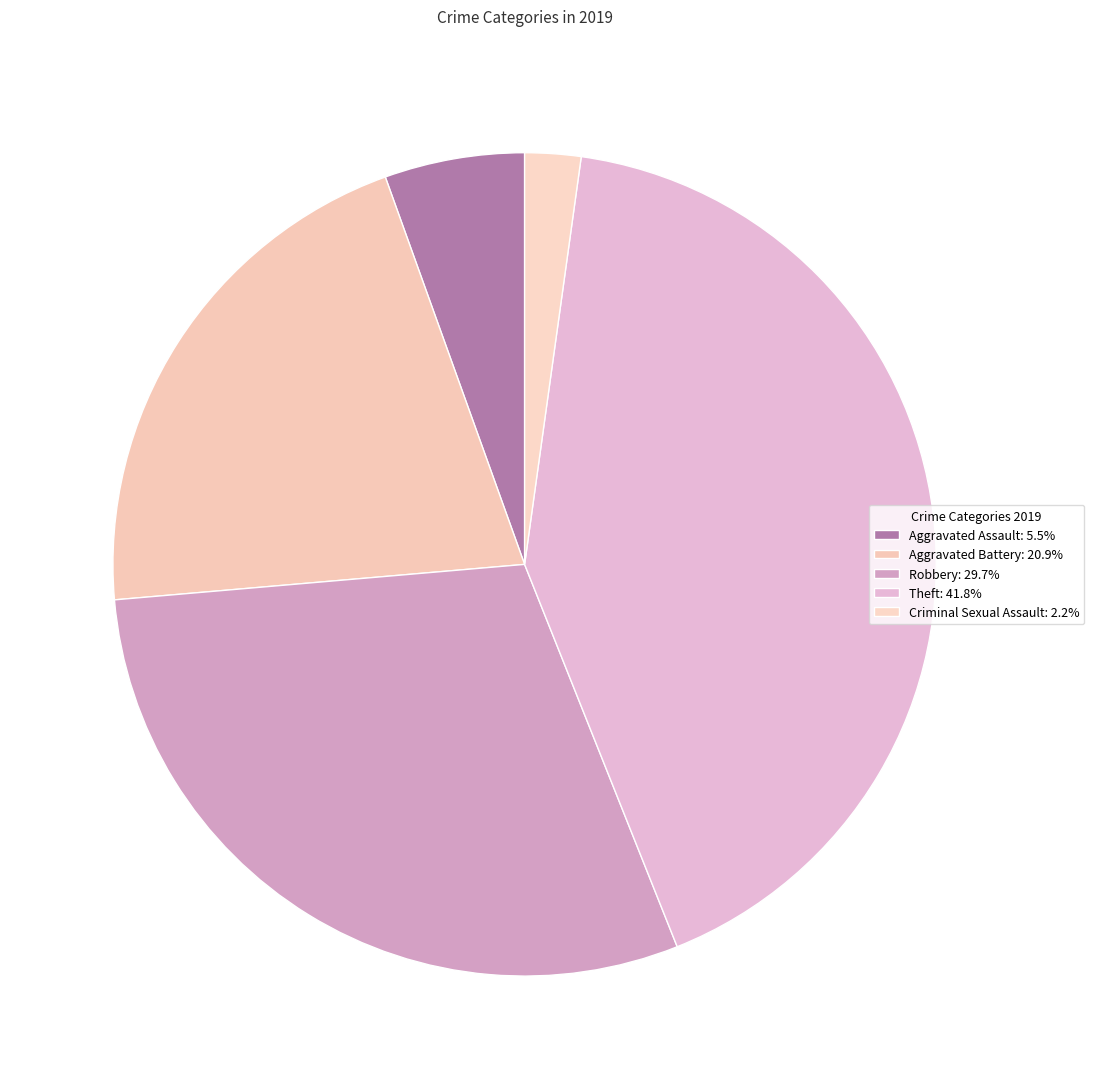

Is there any slice that represents more than half of the pie?

No